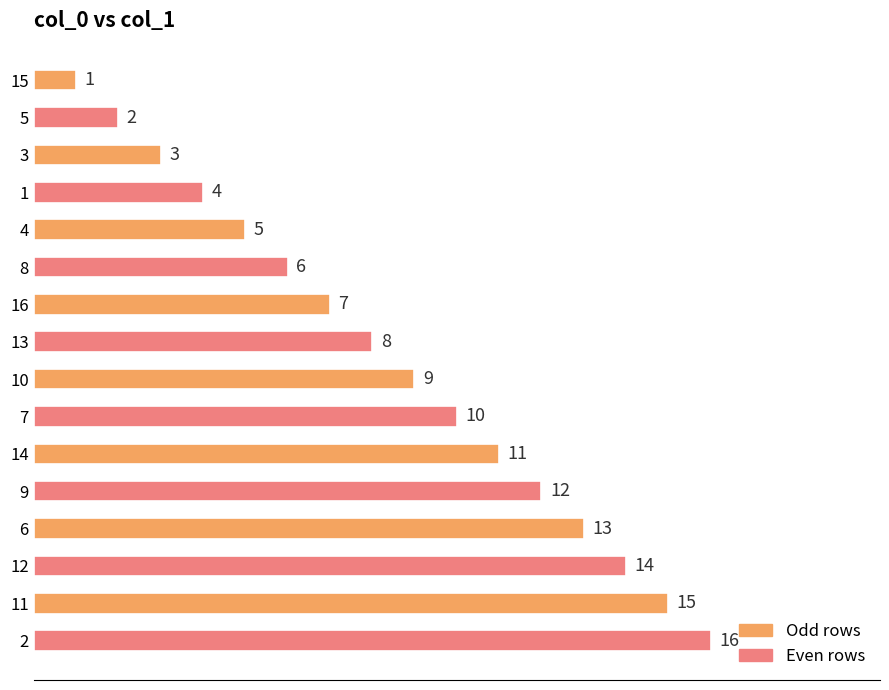

What is the change in value from 1 to 13?

+4